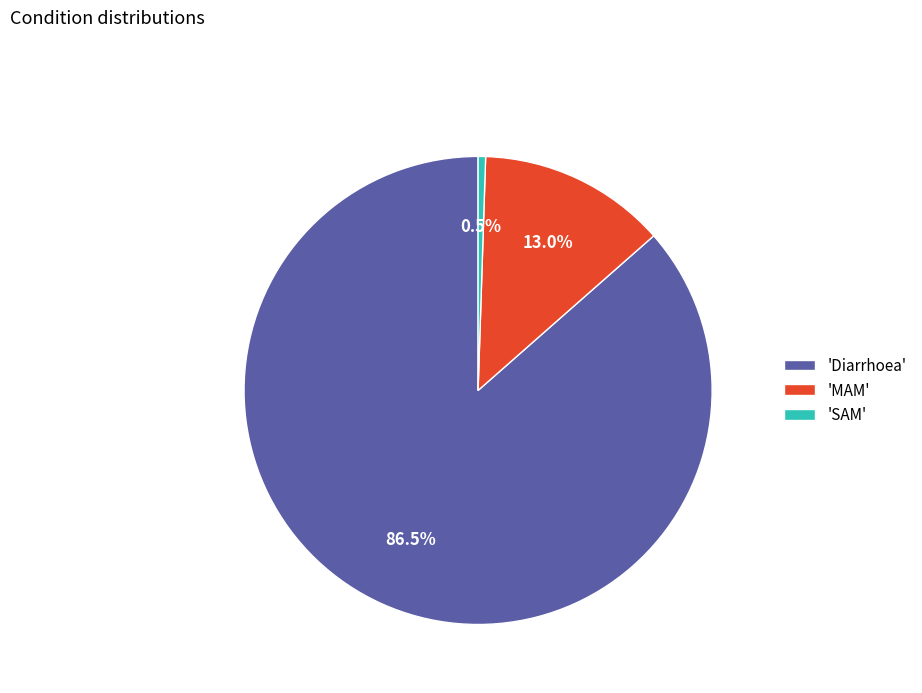

Is the sum of 'MAM' and 'Diarrhoea' greater than half?

Yes